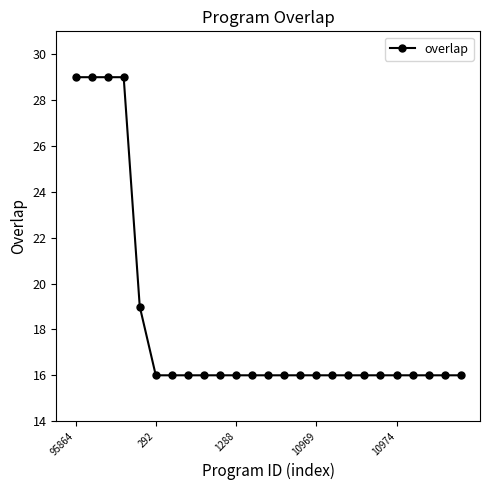

What is the difference between the second highest and minimum values?

13